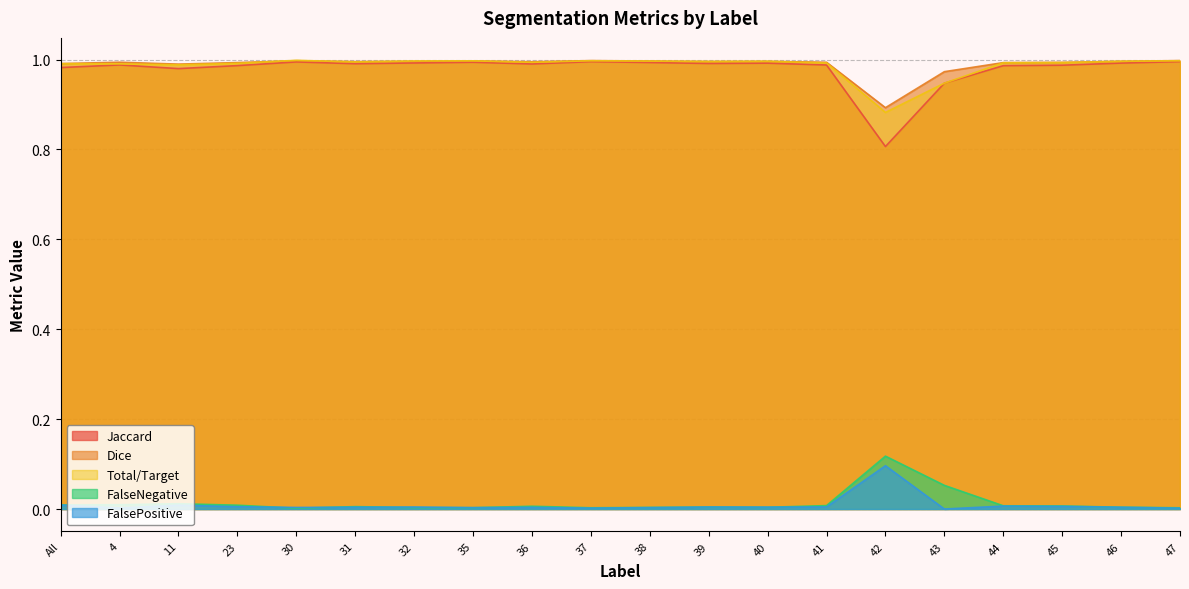

At which category is the sum across all series the highest?

30